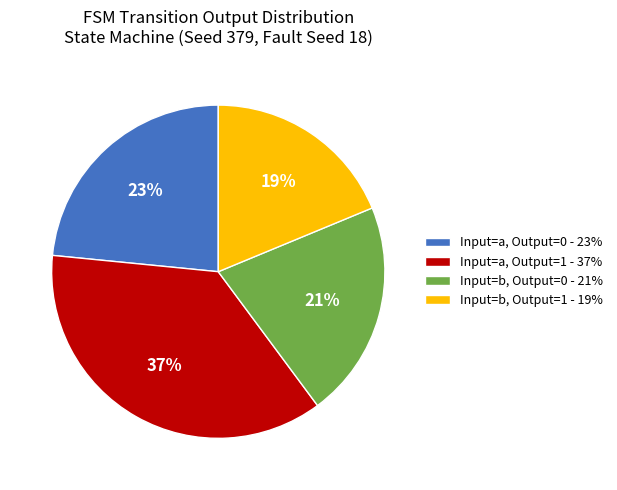

To the nearest percent, what portion does Input=b, Output=1 - 19% represent?

19%